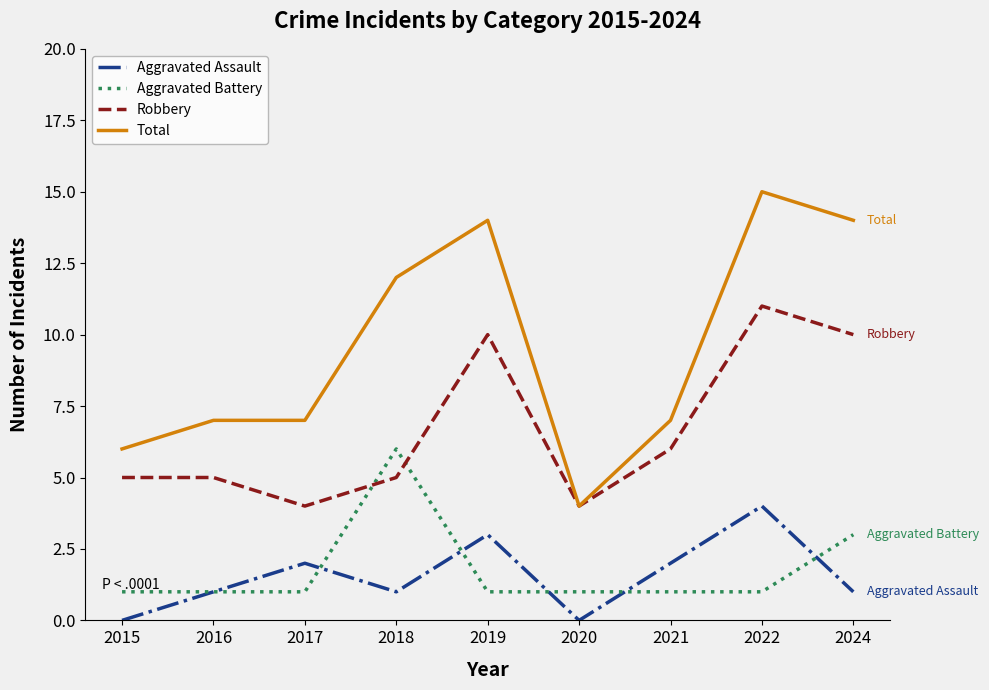

Which series has the largest total across all categories?

Total